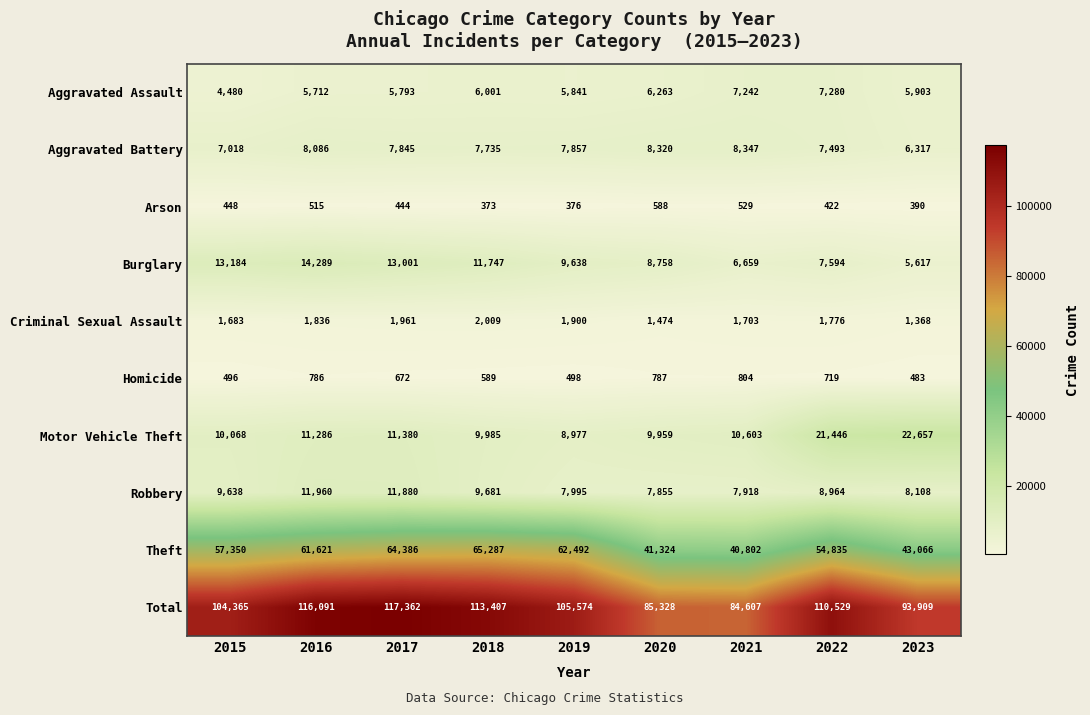

How many data points does each series have?

9